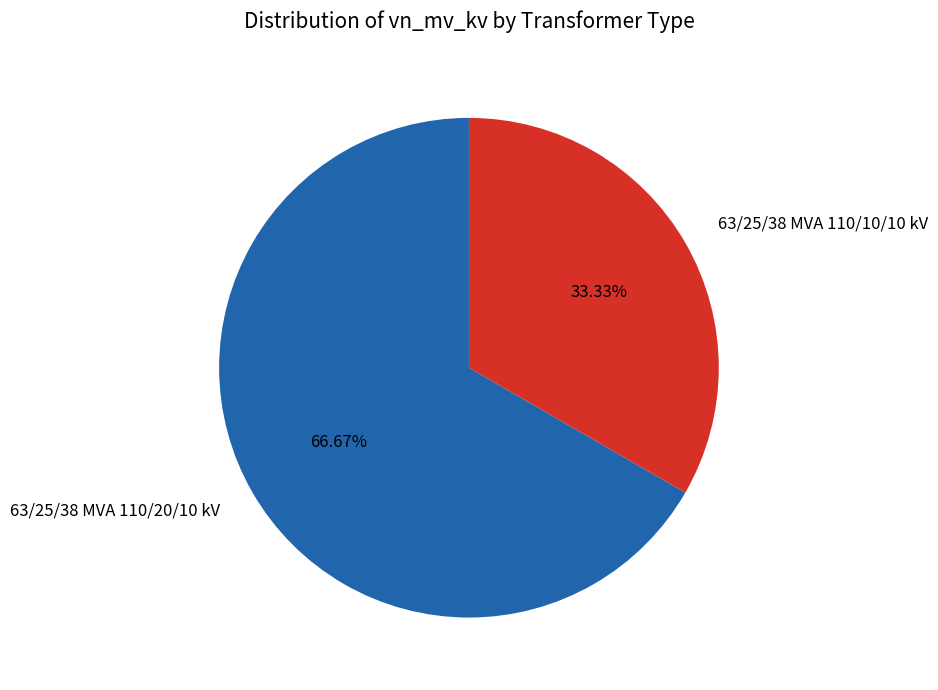

True or false: 63/25/38 MVA 110/20/10 kV accounts for 67% of the total.

True